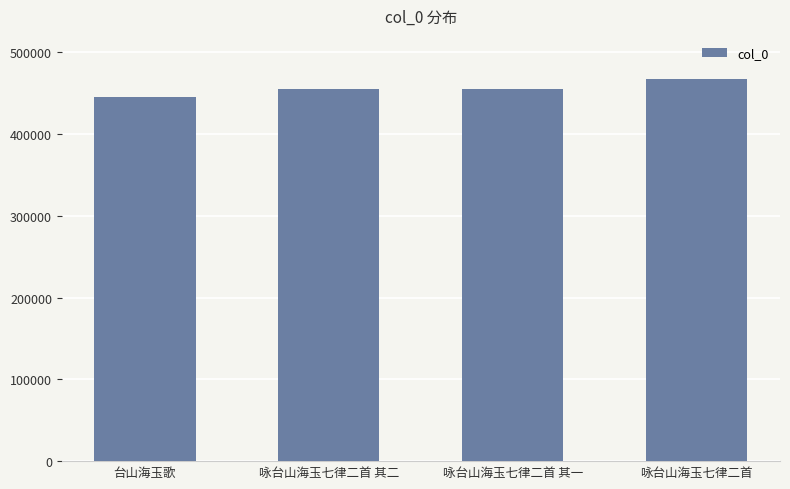

What is the maximum value shown in the chart?

466837